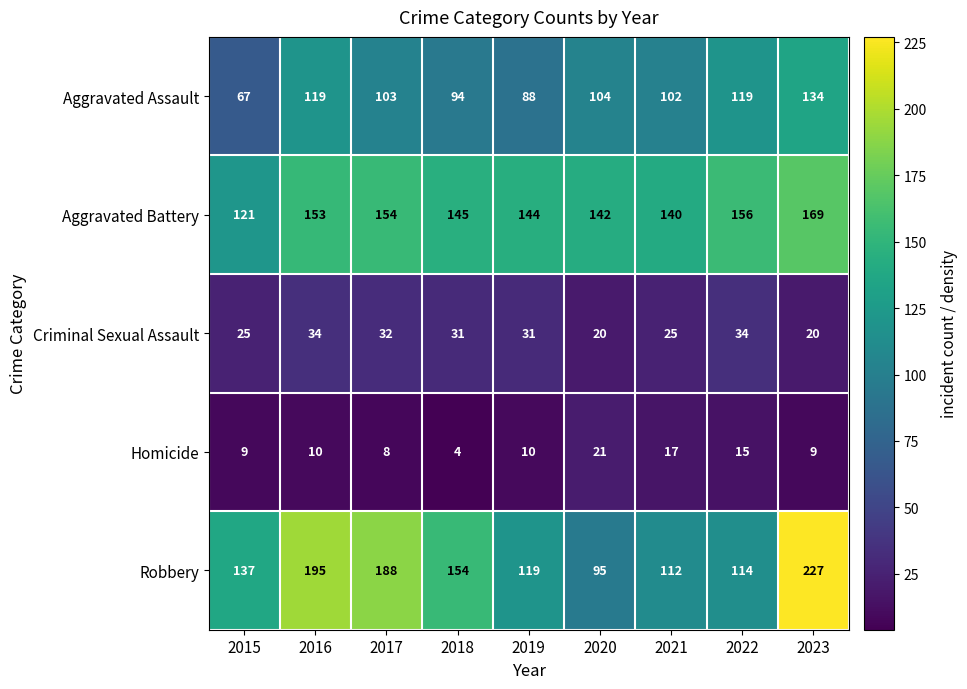

What is the difference between the maximum and minimum values in the Homicide series?

17